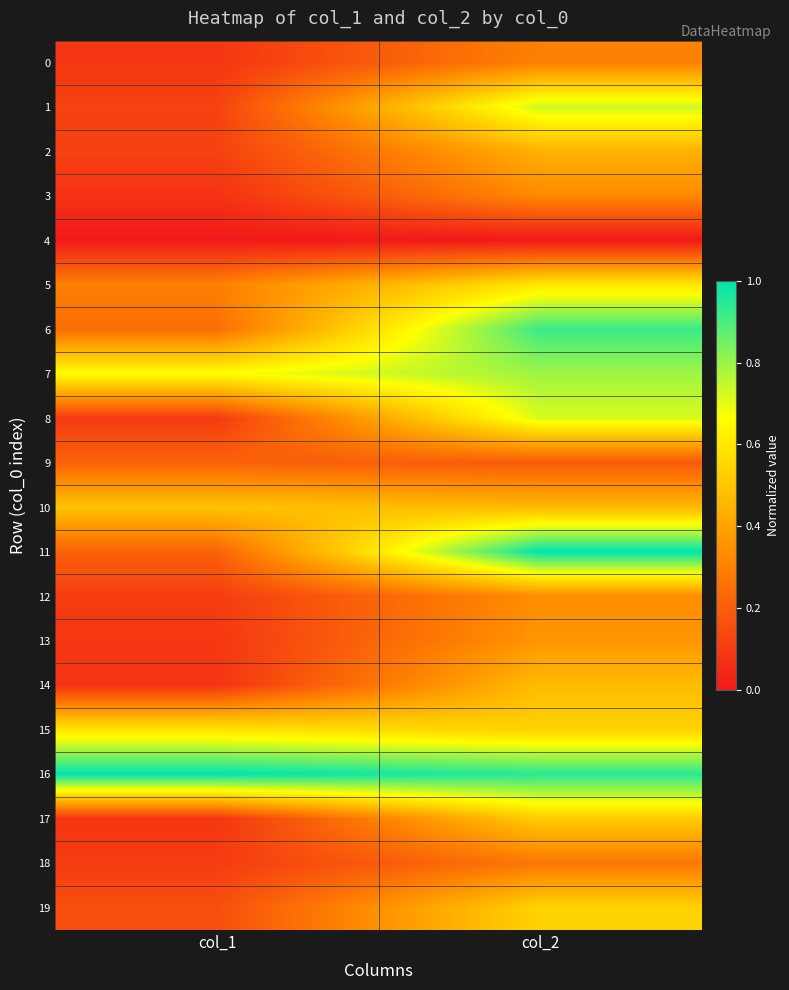

Which series has the largest range (max minus min)?

11